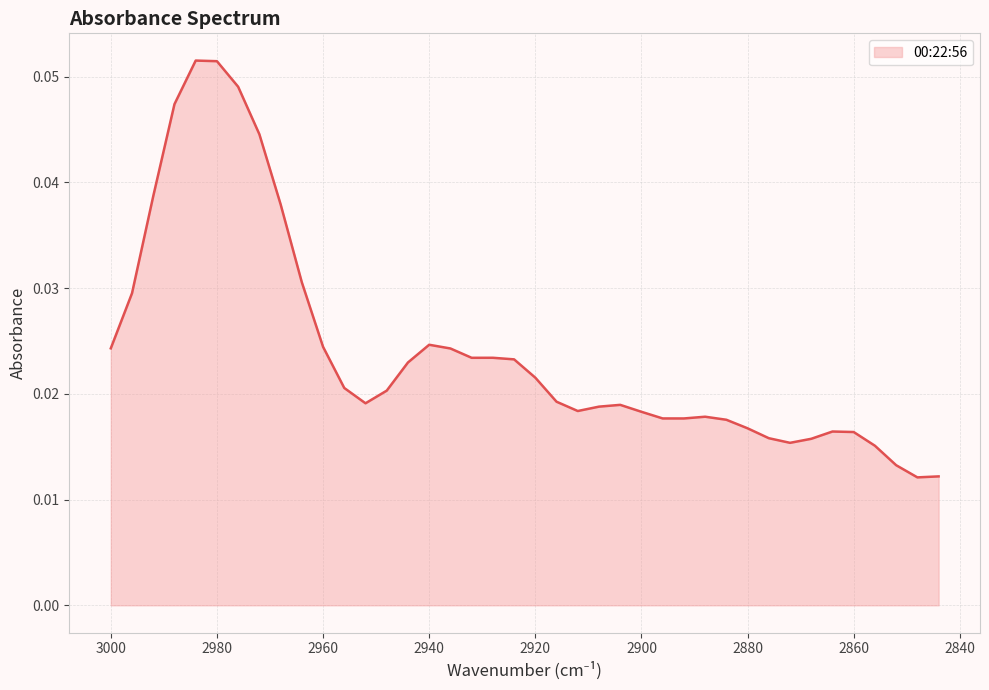

List the labels in order of value, smallest first.

2848, 2844, 2852, 2856, 2872, 2868, 2876, 2860, 2864, 2880, 2884, 2892, 2896, 2888, 2900, 2912, 2908, 2904, 2952, 2916, 2948, 2956, 2920, 2944, 2924, 2932, 2928, 2936, 3000, 2960, 2940, 2996, 2964, 2968, 2992, 2972, 2988, 2976, 2980, 2984